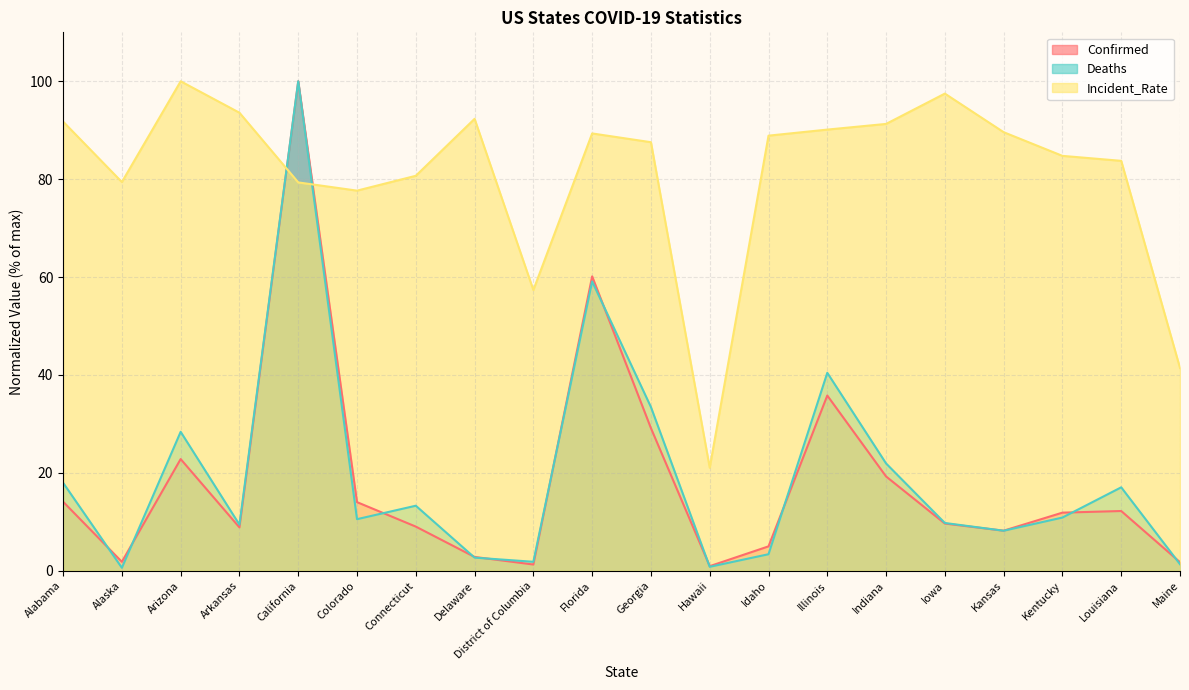

At how many categories does at least one series exceed 71?

17